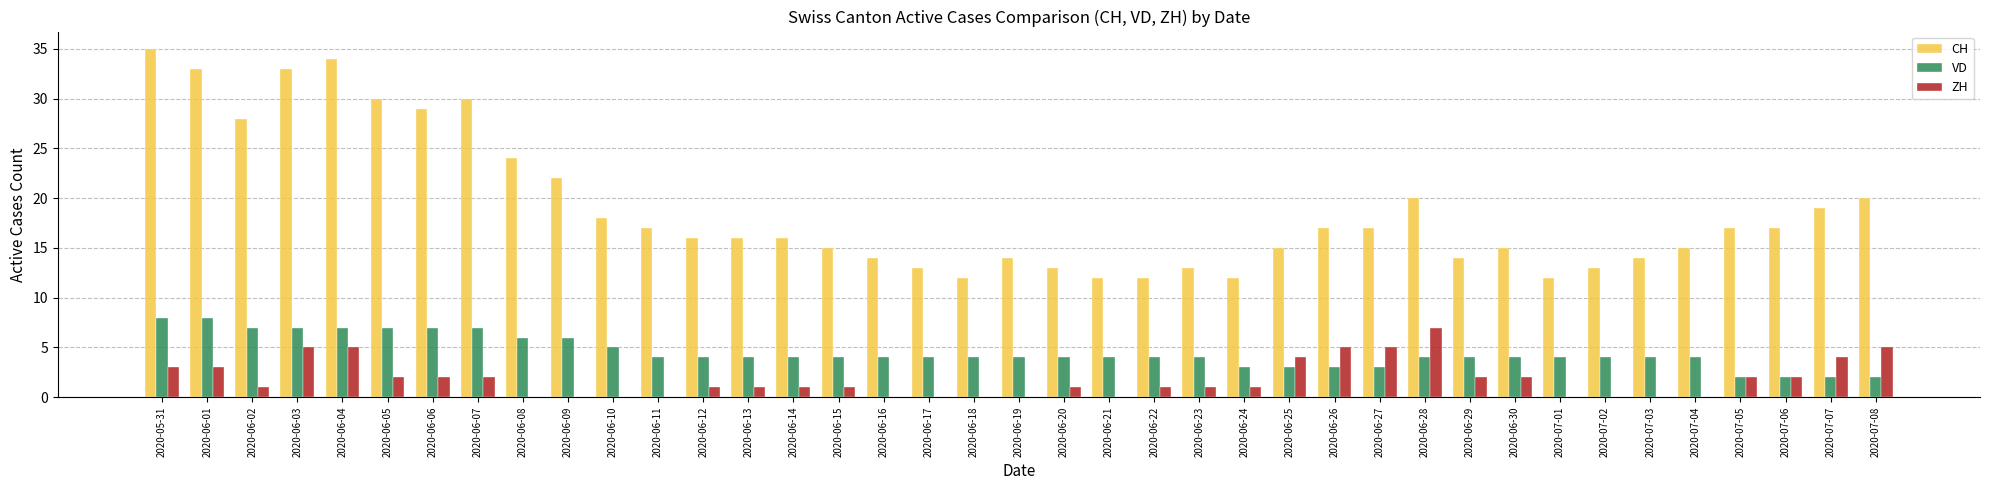

At which label does CH first exceed 16?

2020-05-31